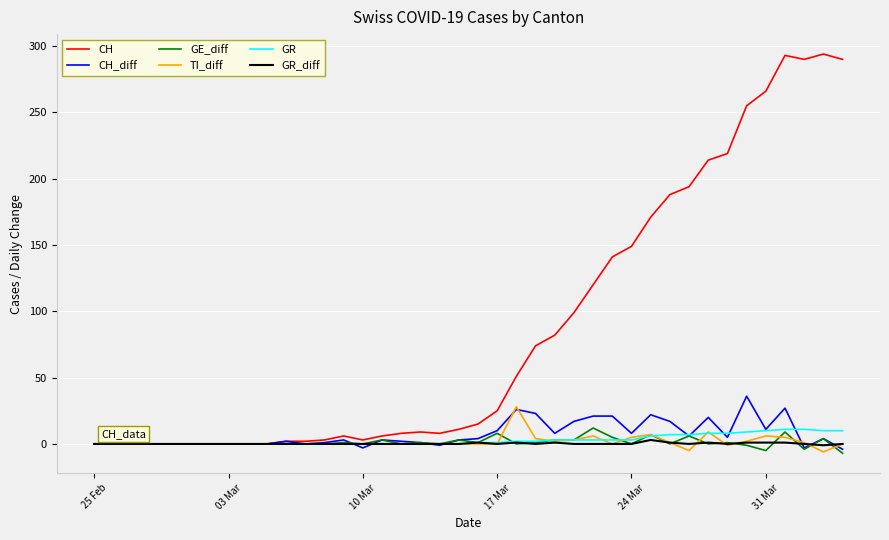

True or false: GR and CH_diff intersect in this chart.

True